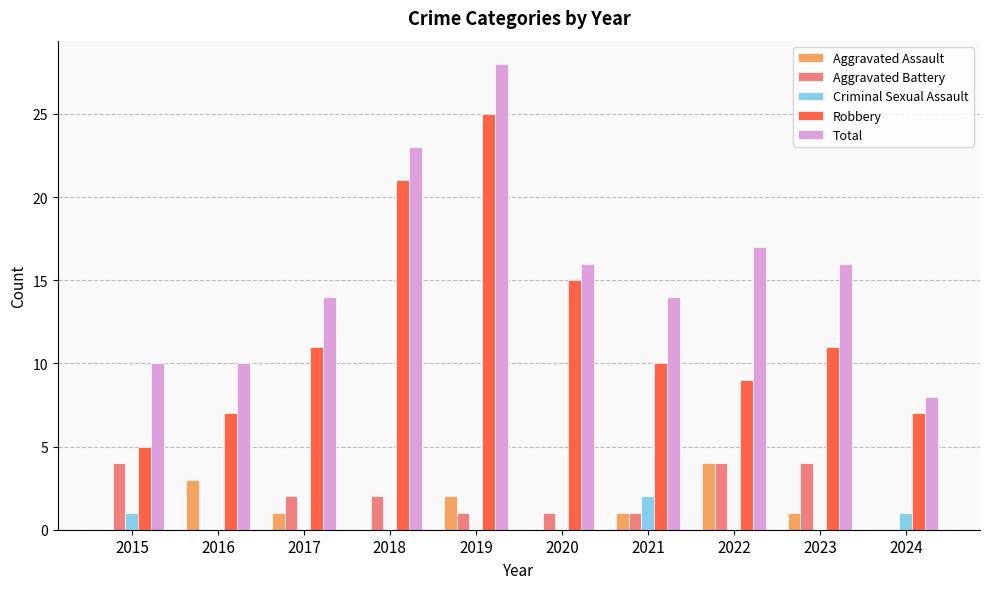

True or false: Robbery has a value of 11 at 2017.

True